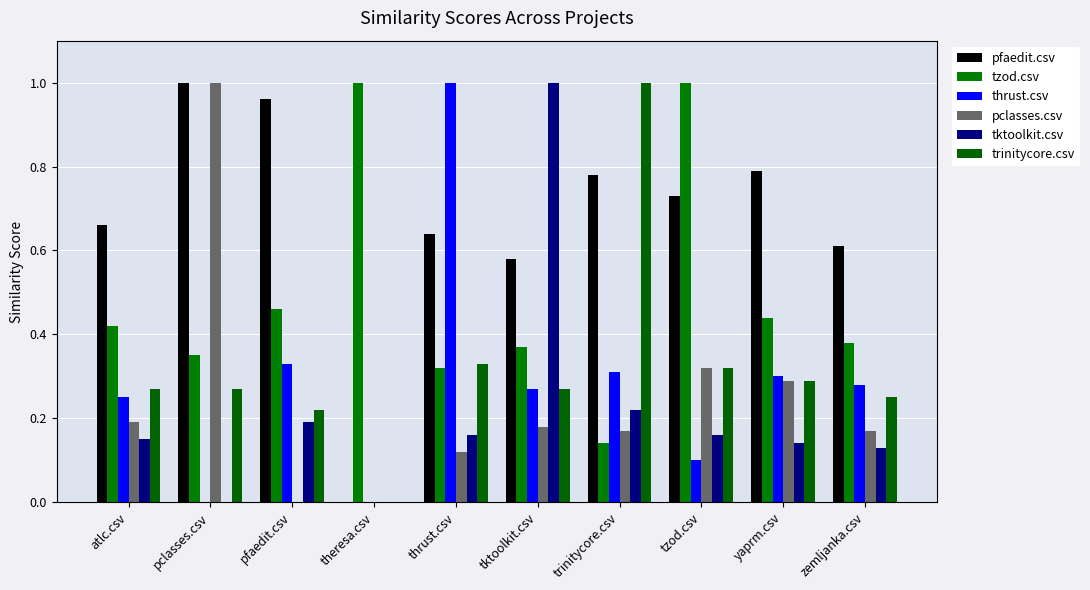

What is the total value across all series at trinitycore.csv?

2.6